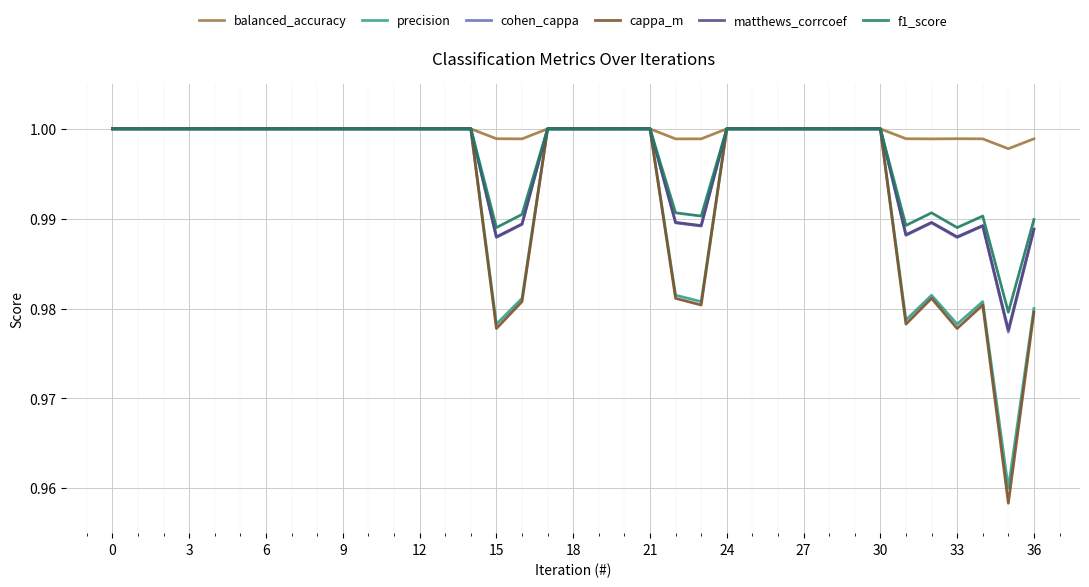

Count the matthews_corrcoef values in the range 0 to 1.

37